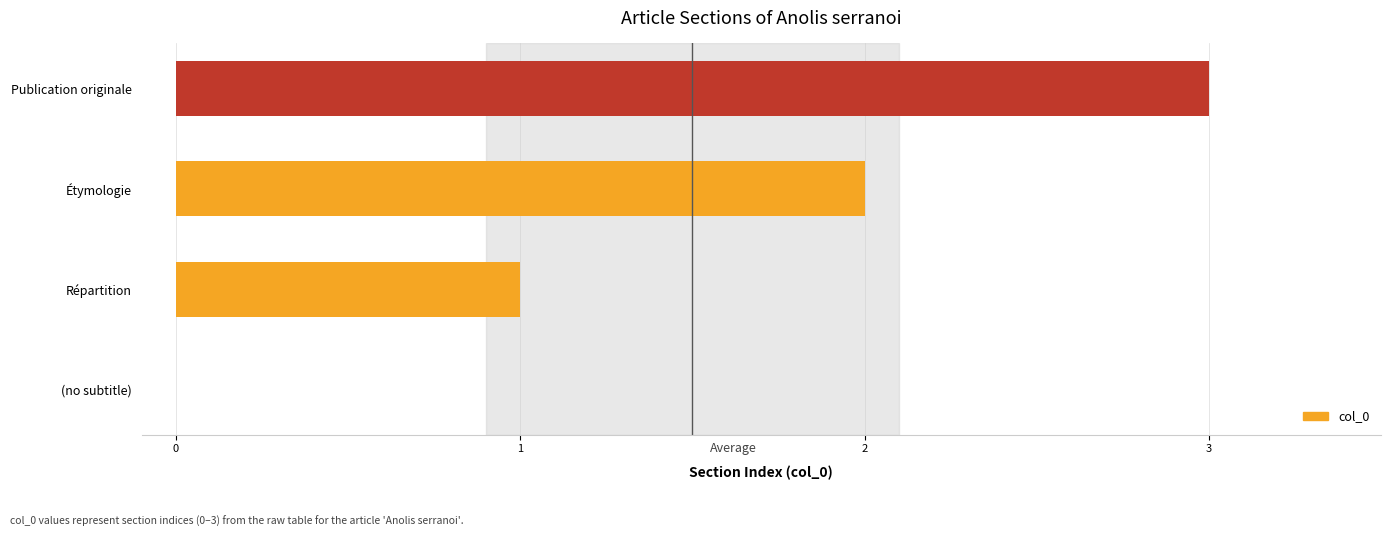

The chart shows a value of 1 at Publication originale. True or false?

False